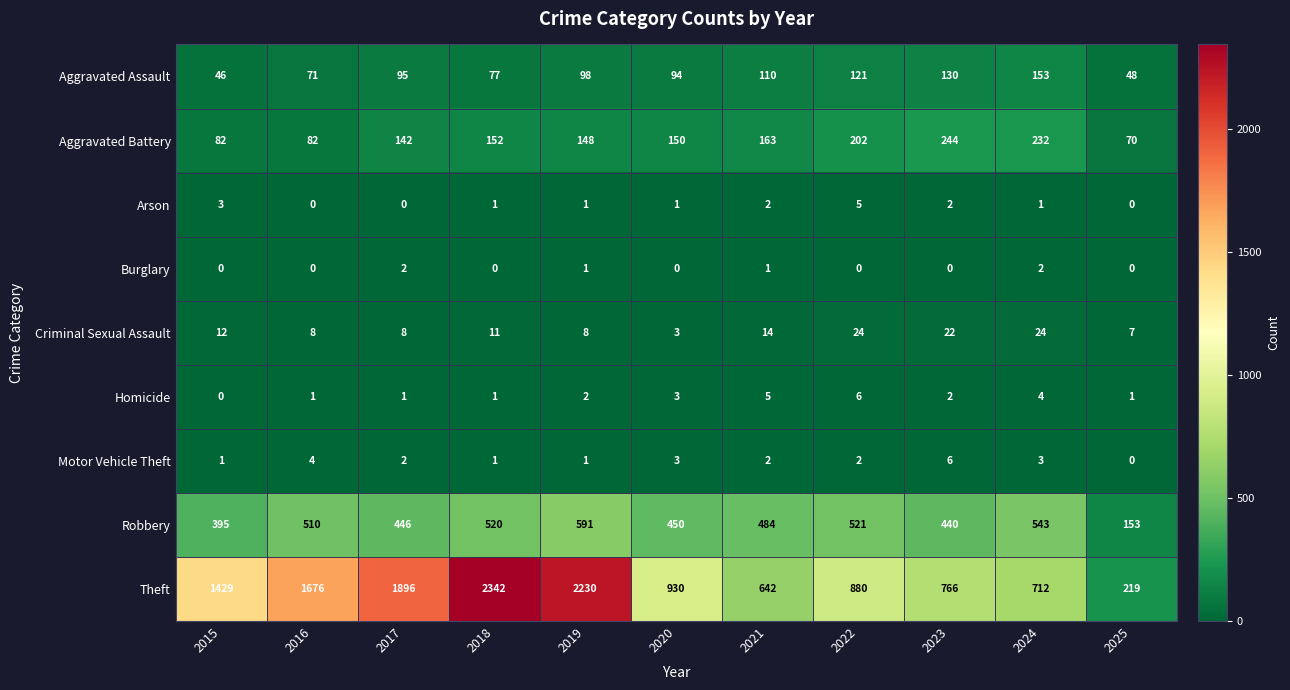

True or false: Motor Vehicle Theft has a value of 1 at 2015.

True